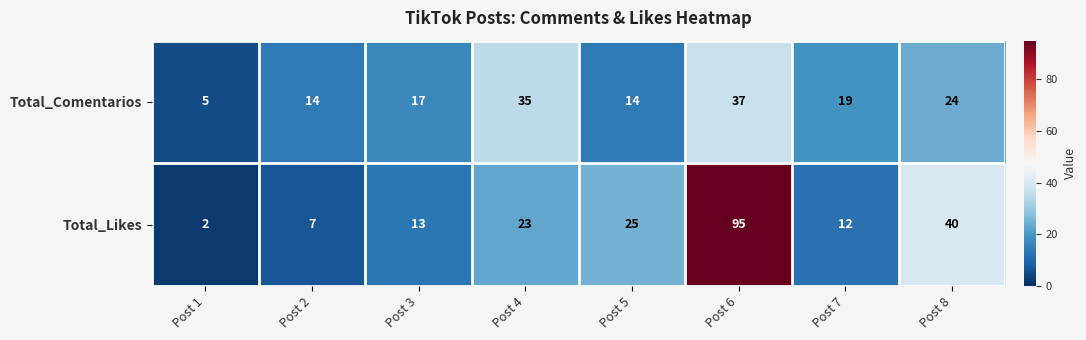

What is the total value across all series at Post 4?

58